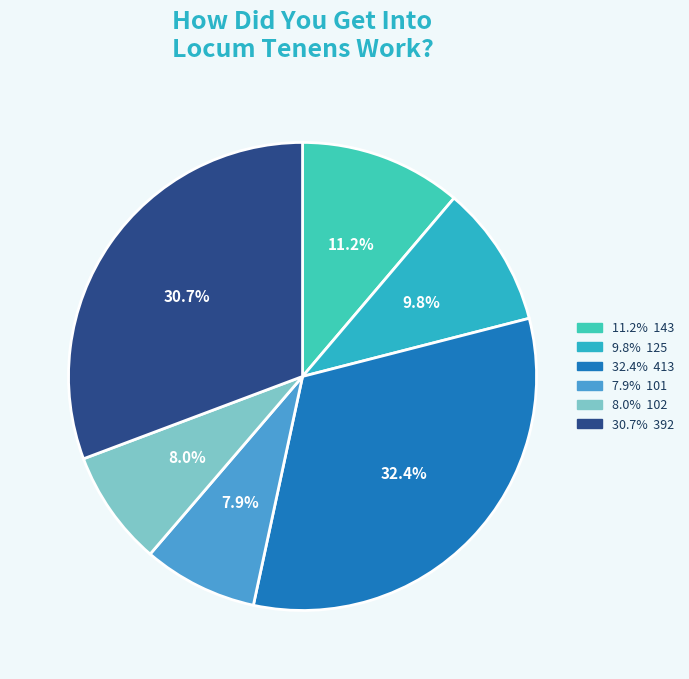

How many segments does this pie chart have?

6